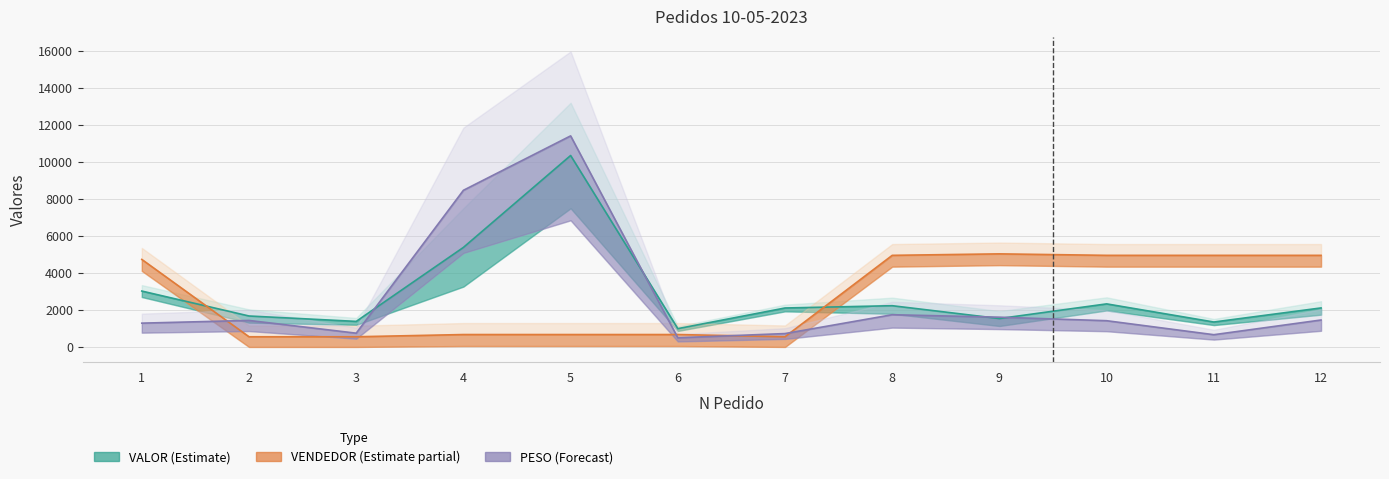

At which category is the sum across all series the highest?

5